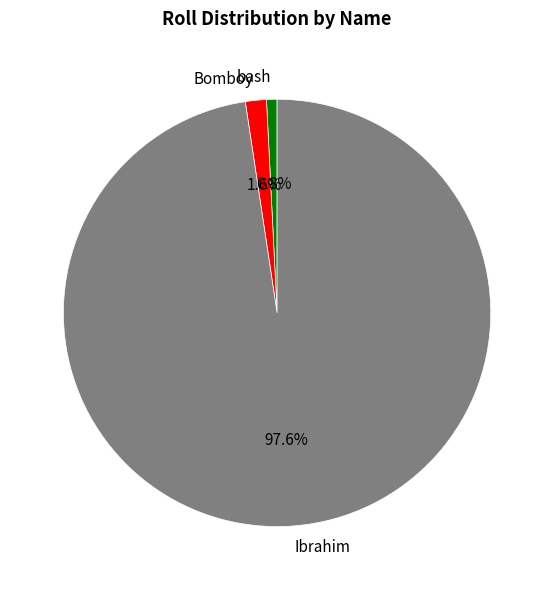

The Ibrahim slice represents 98% of the pie. True or false?

True